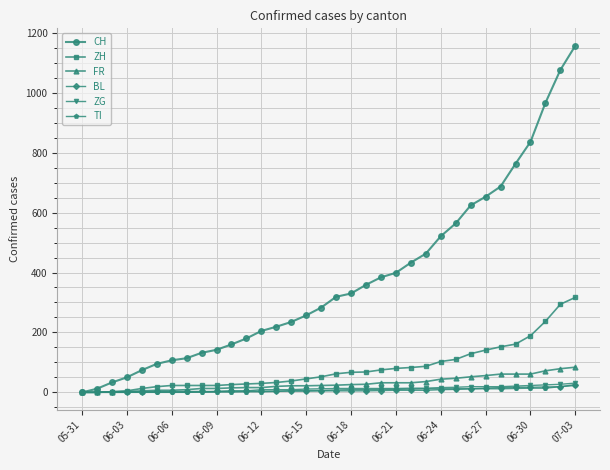

At how many categories does at least one series exceed 788?

4